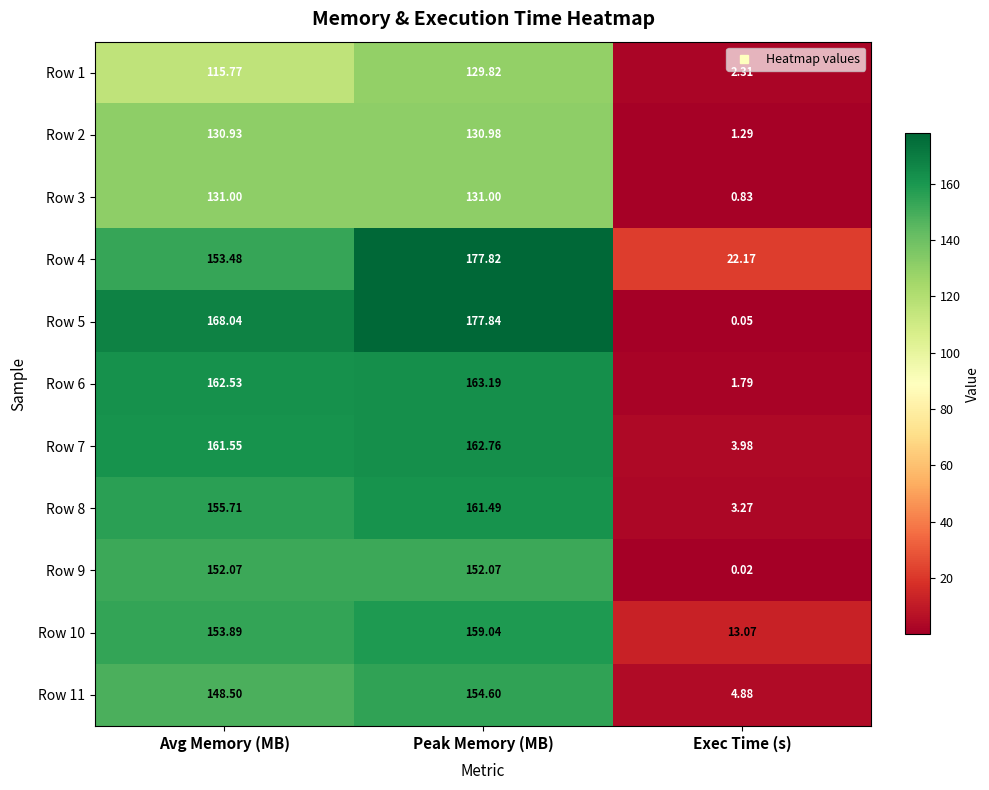

Which series has the widest spread of values?

Row 5